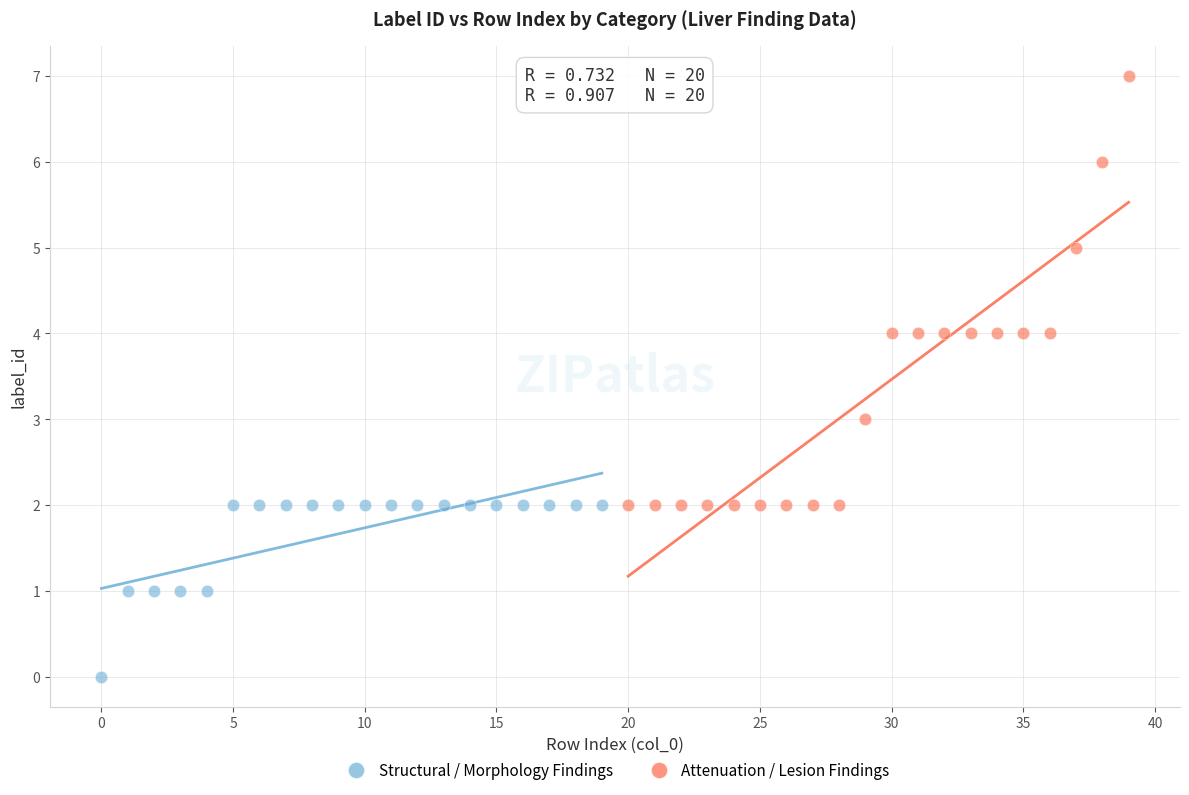

Which series contains the highest Y value?

Attenuation / Lesion Findings